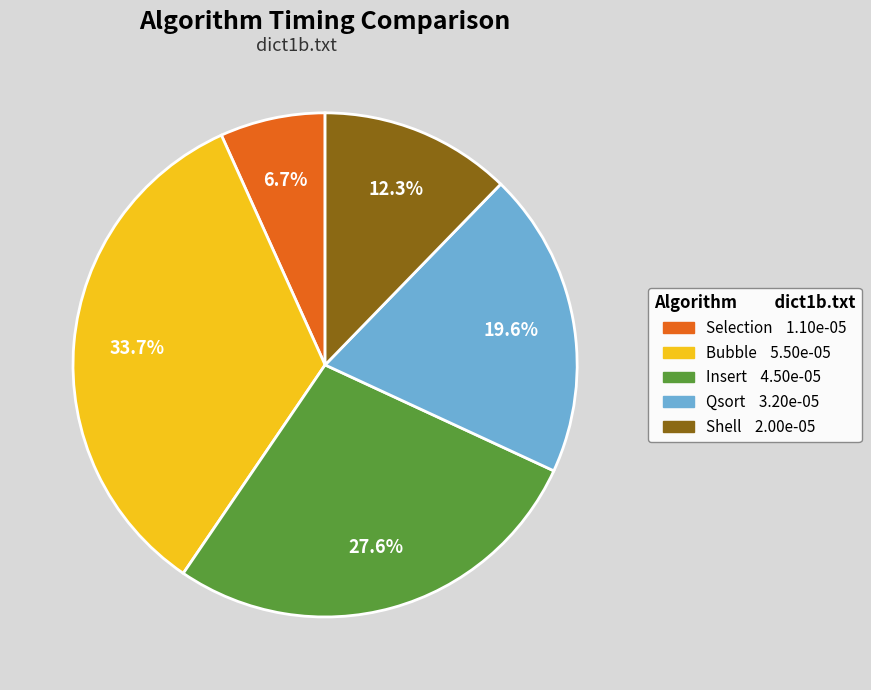

Is it true that Qsort is 20% of the pie?

True